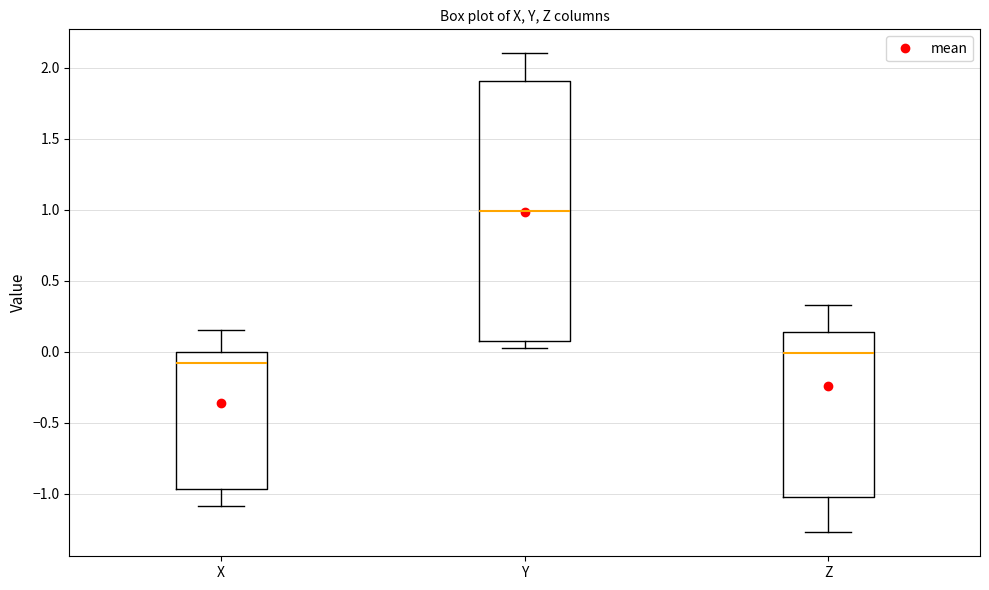

Where is the upper edge of the box for Y on the y-axis? The values are not printed on the chart, so give them approximately, as read against the axis.

1.90